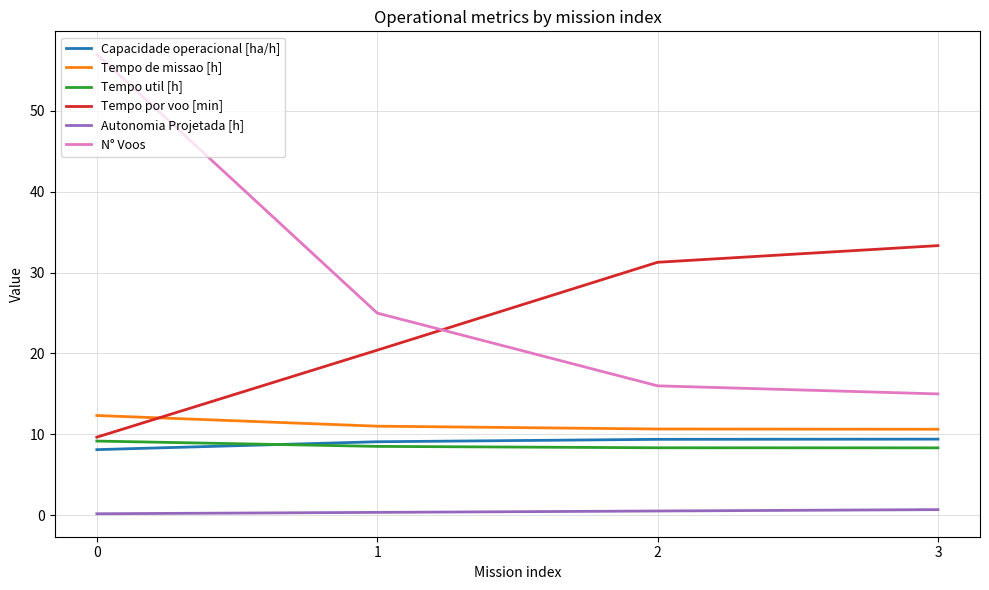

What is the greatest value displayed?

57.0